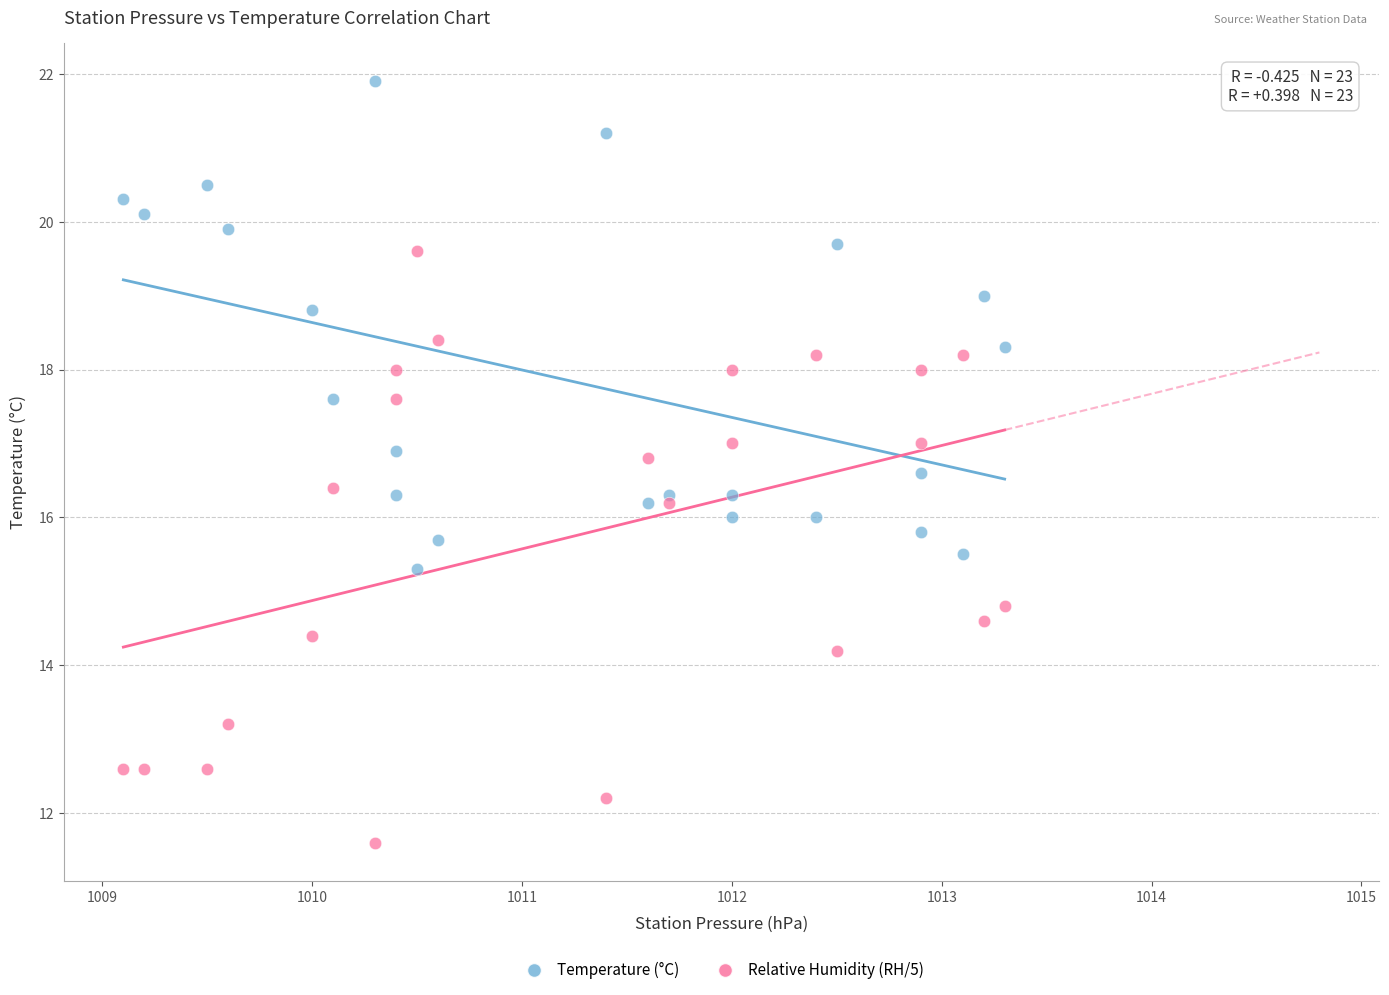

What is the X range (max minus min) for the scatter plot?

4.2